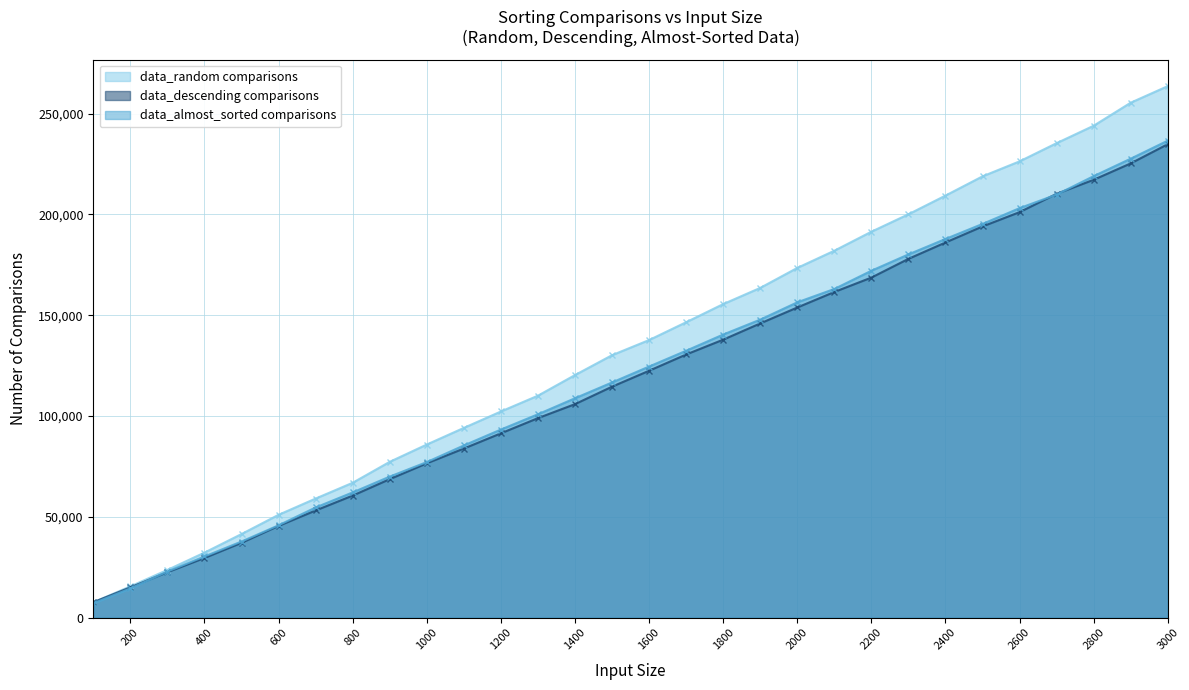

How many lines are shown in the chart?

3